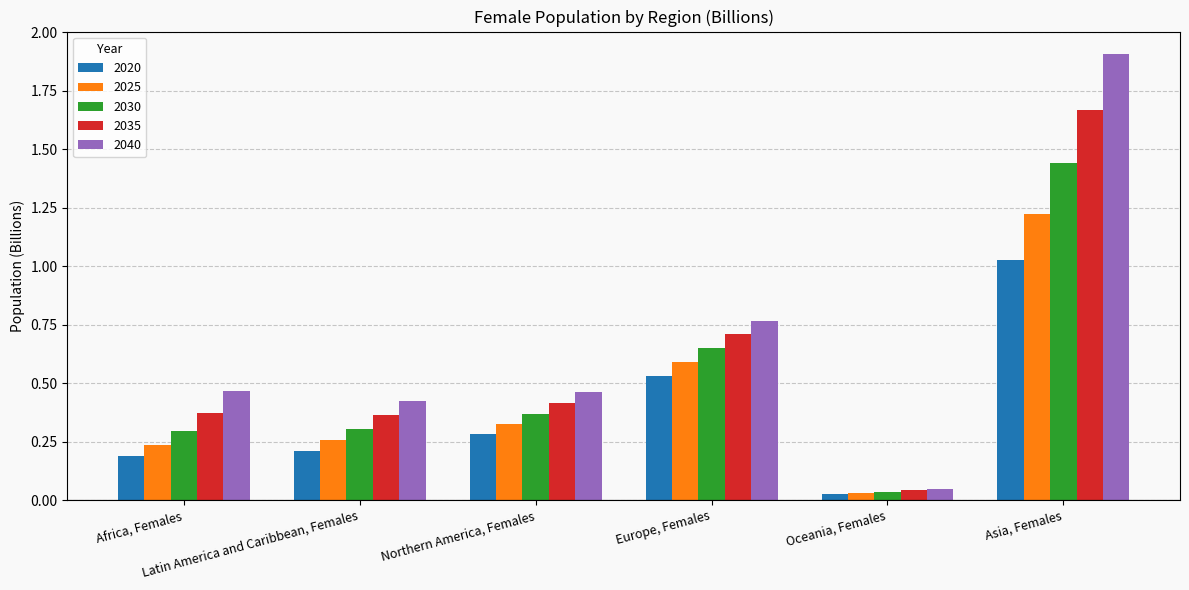

Which series has the largest range (max minus min)?

2040